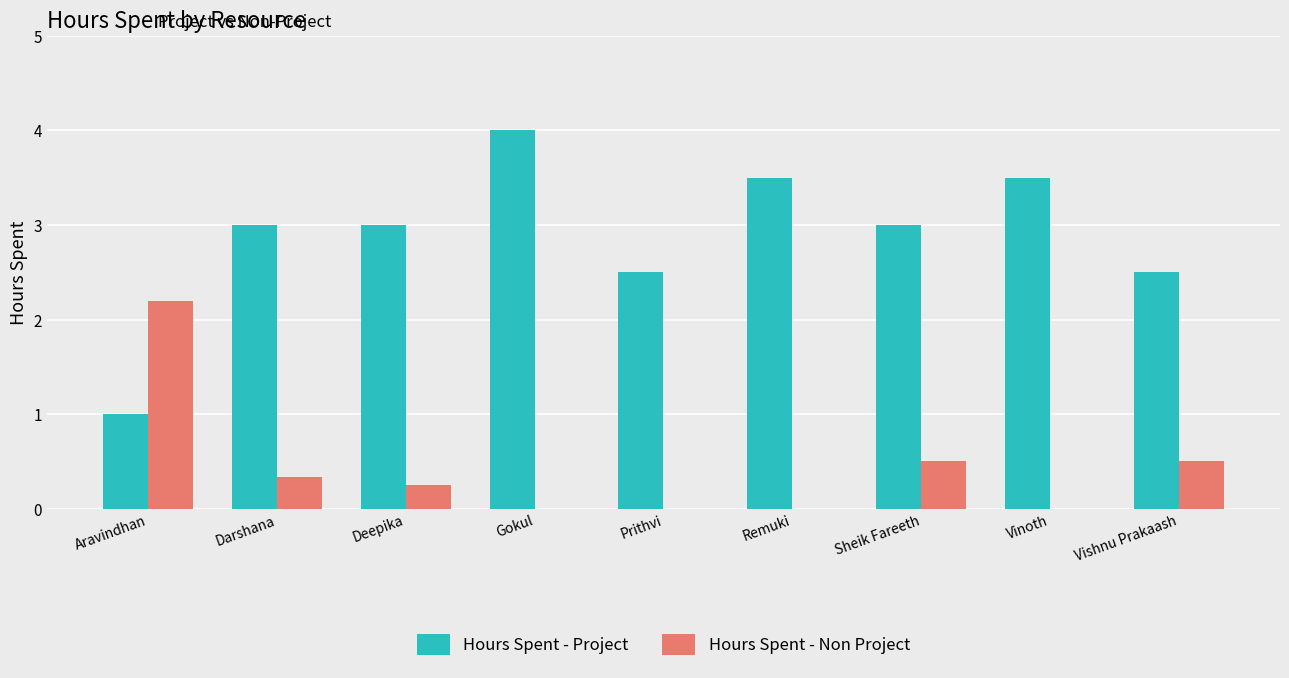

What value does the Hours Spent - Project series have at Prithvi?

2.5